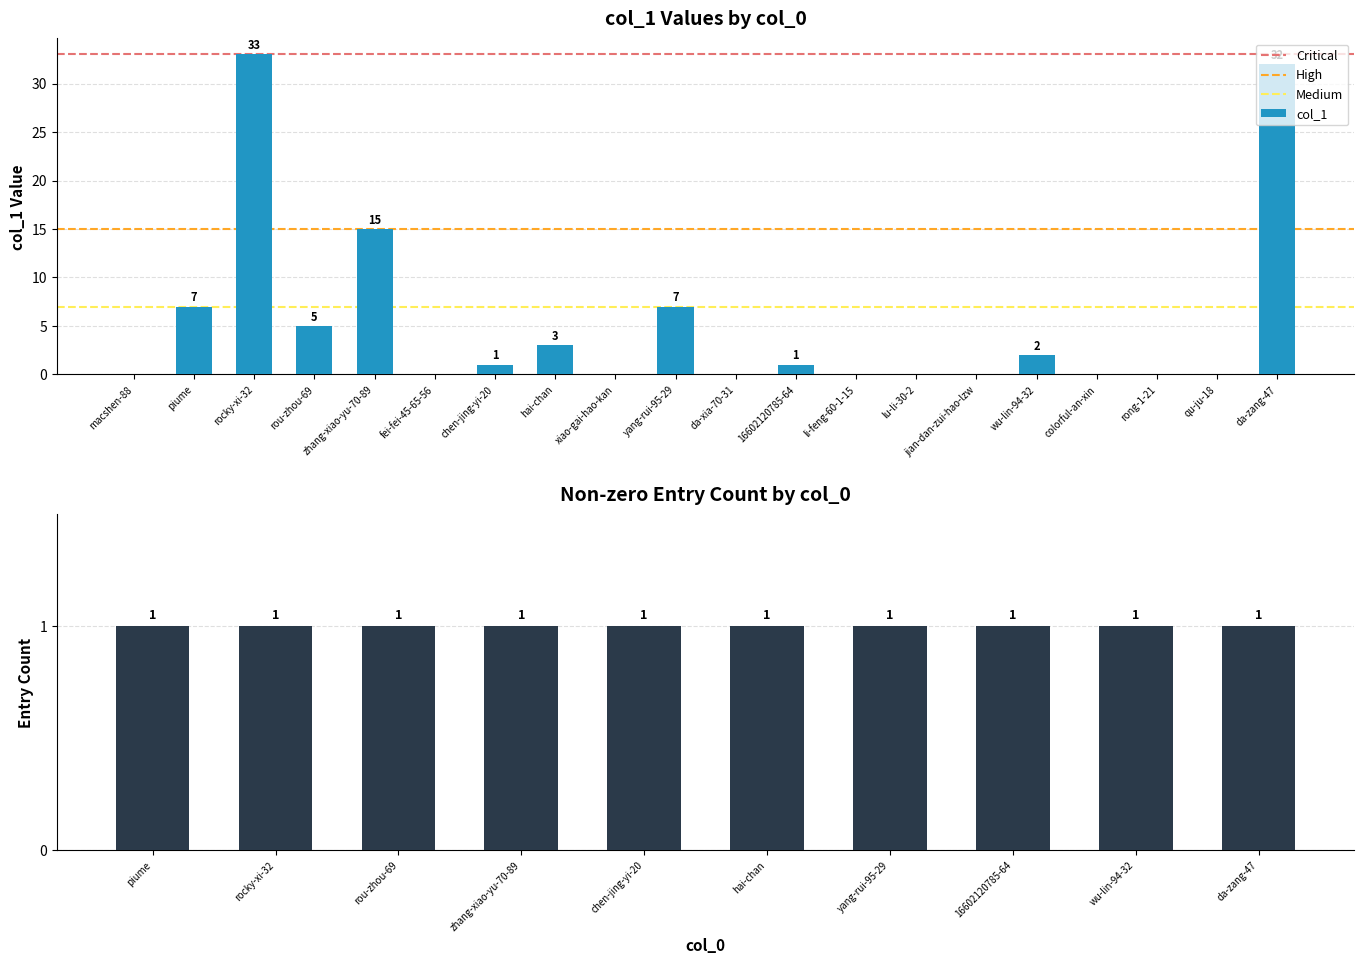

How many data points are above 1?

8